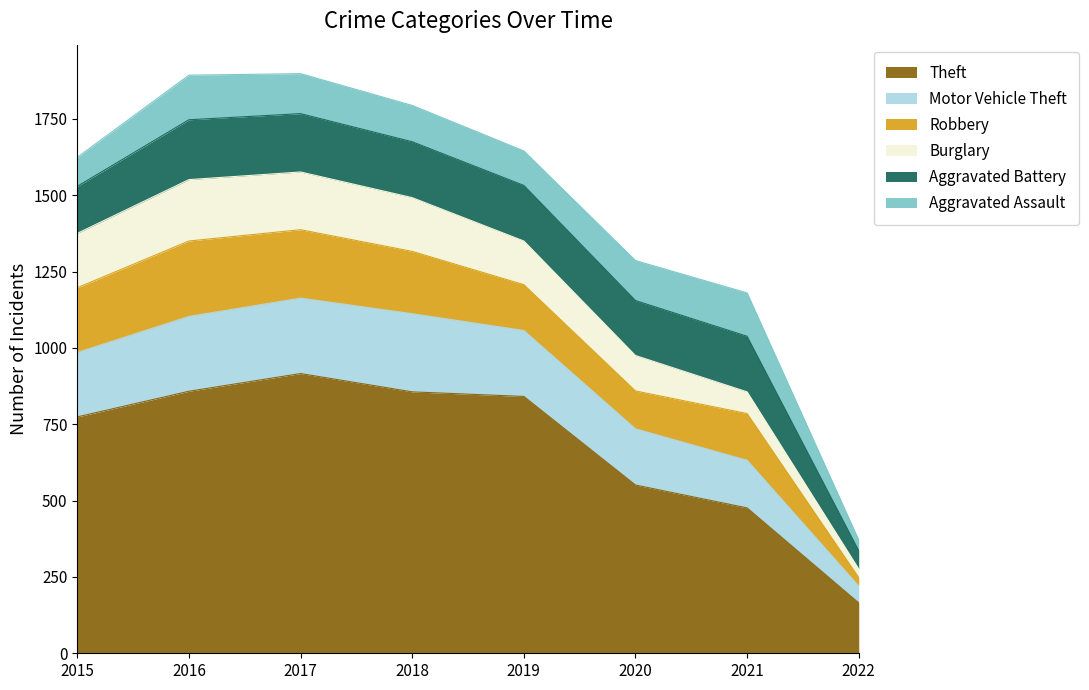

True or false: Aggravated Assault has a value of 95 at 2015.

True